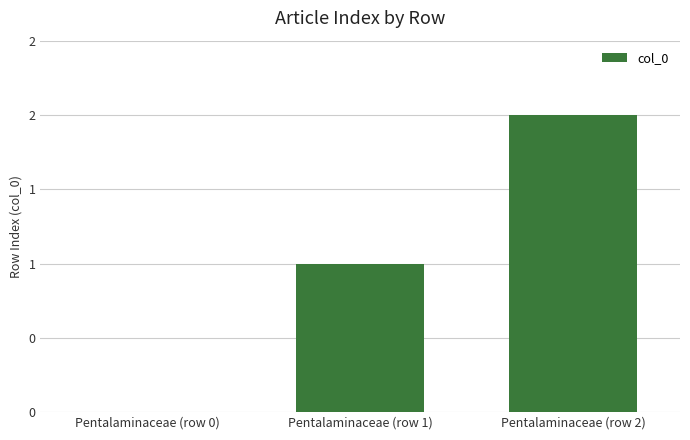

What is the difference between the maximum and minimum values?

2